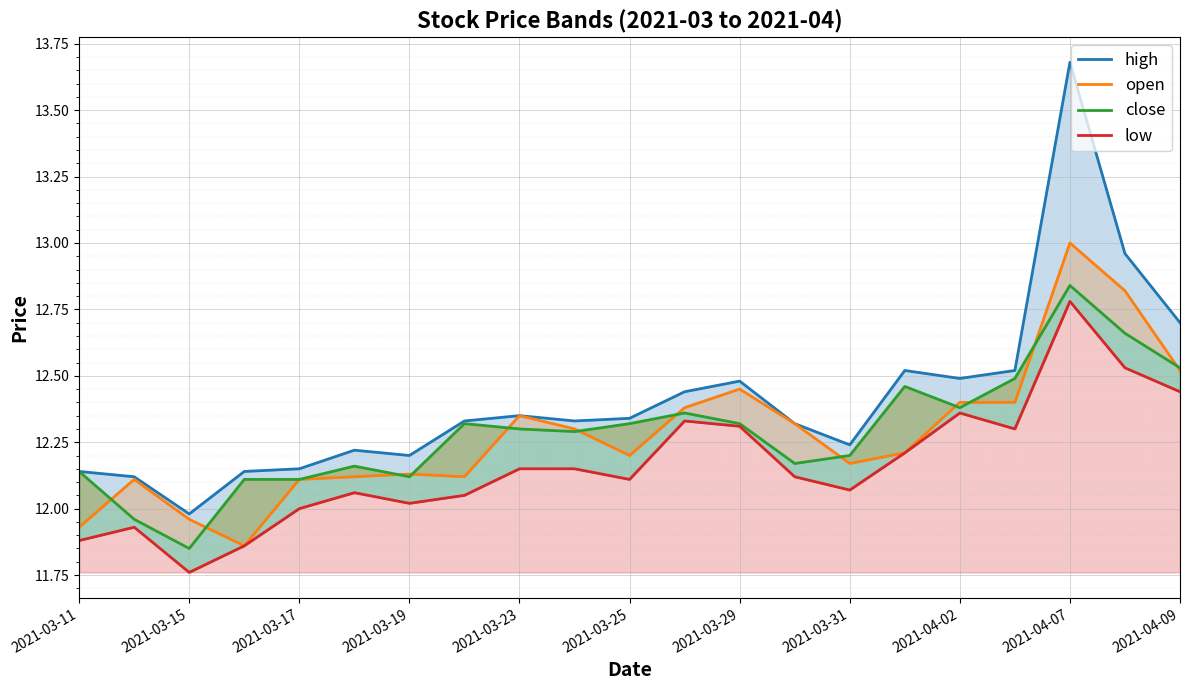

True or false: open and high cross at least once.

False